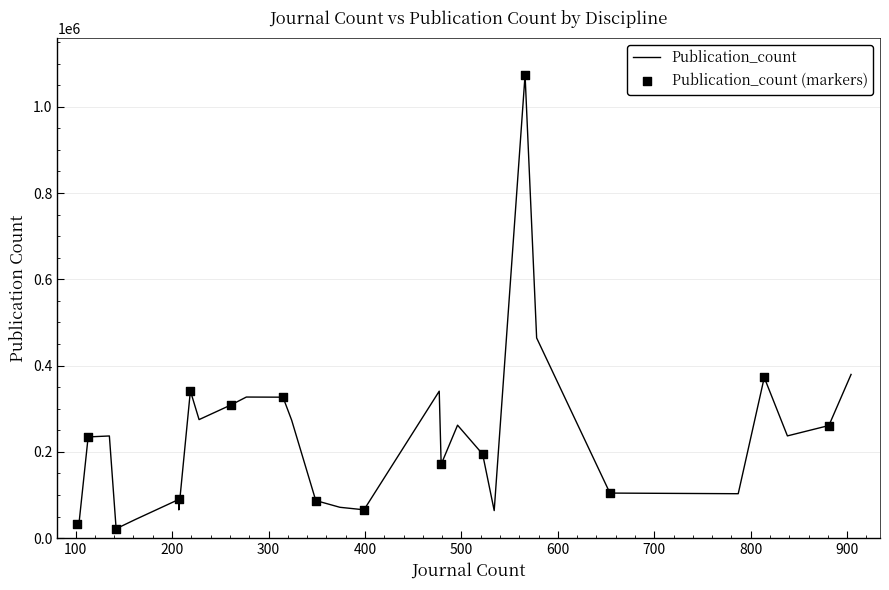

Which has a higher value, 4 or 21?

4